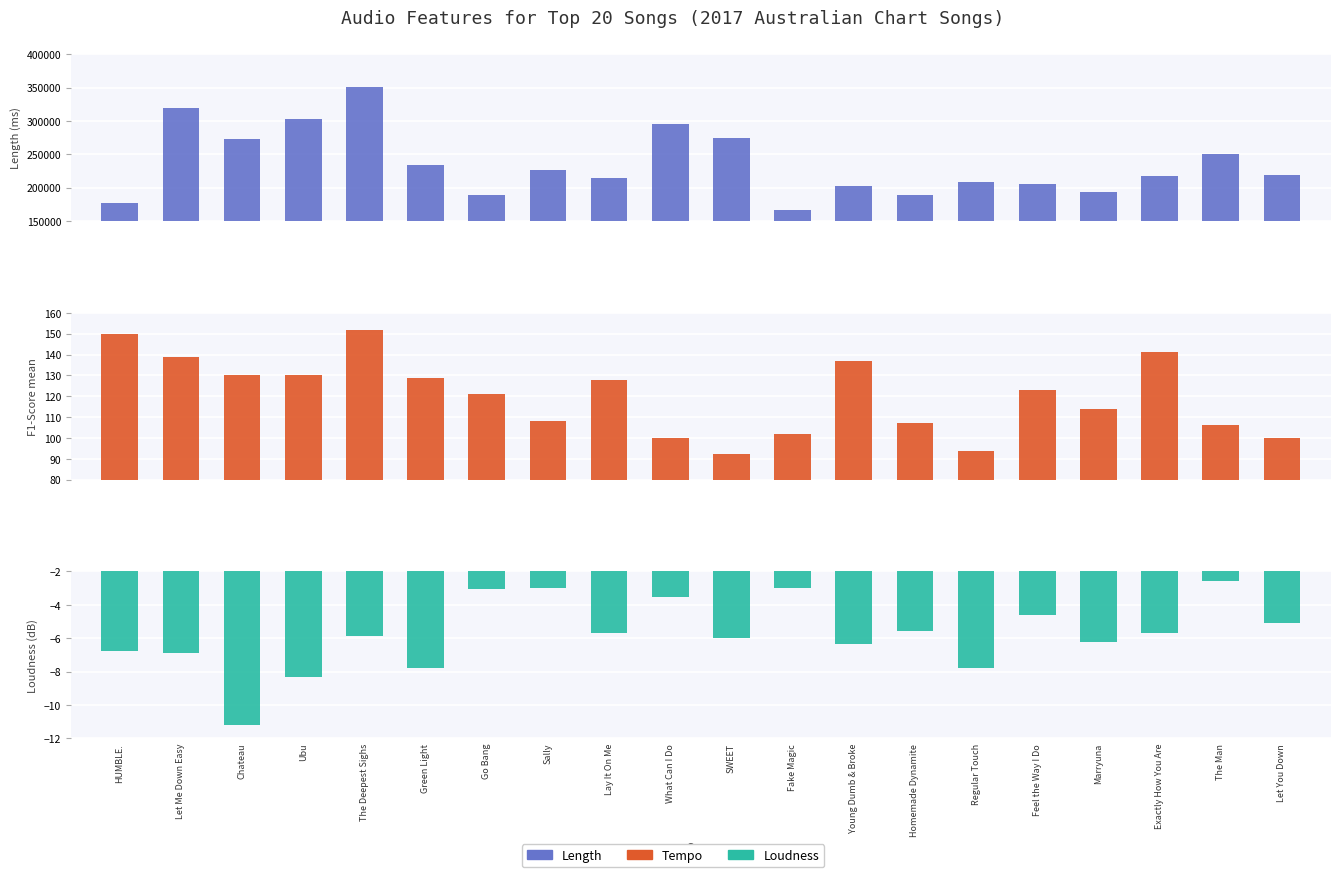

True or false: Length has a value of 94352.5 at Sally.

False